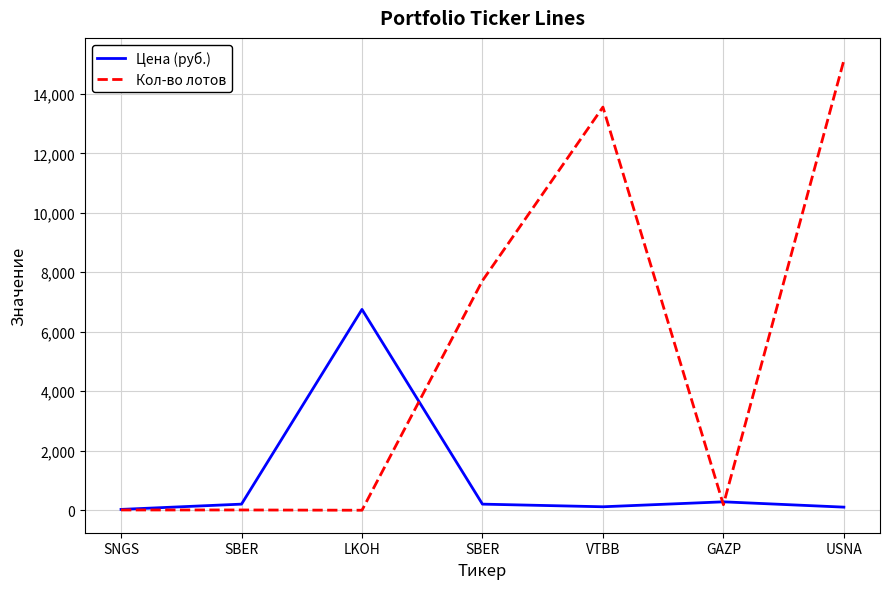

What is the highest value of the Цена (руб.) series?

6752.0